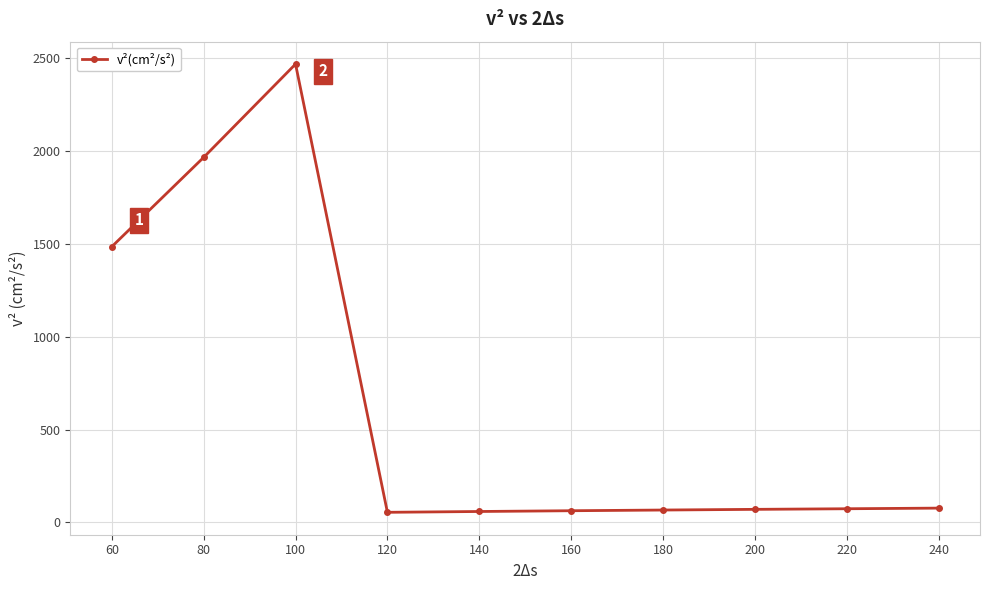

The chart shows a value of 2466.3 at 100. True or false?

True